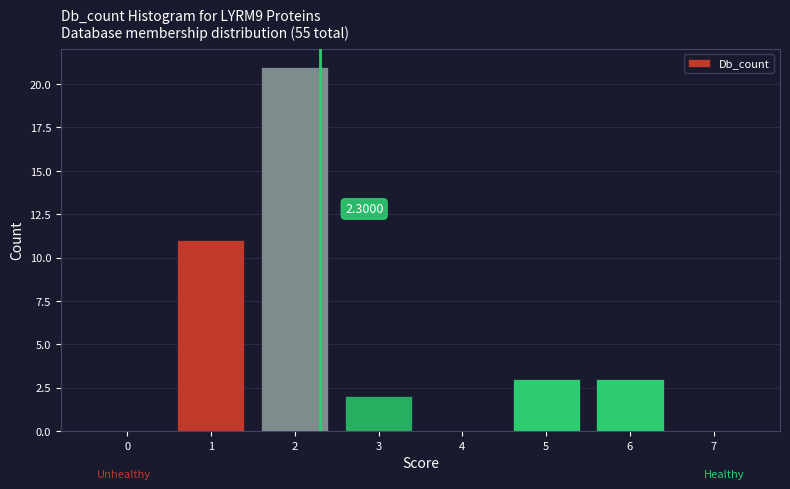

Which range on the x-axis has the tallest bar?

1.5 to 2.5